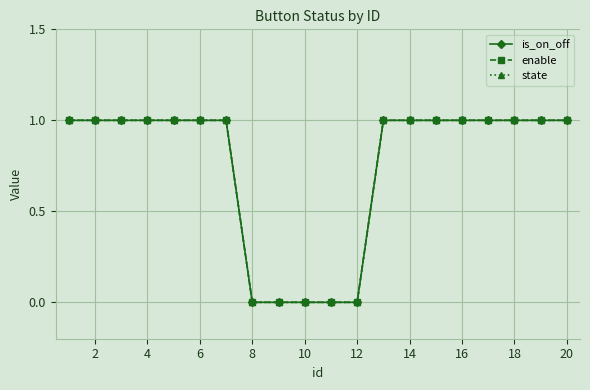

Does the chart have visible grid lines?

Yes